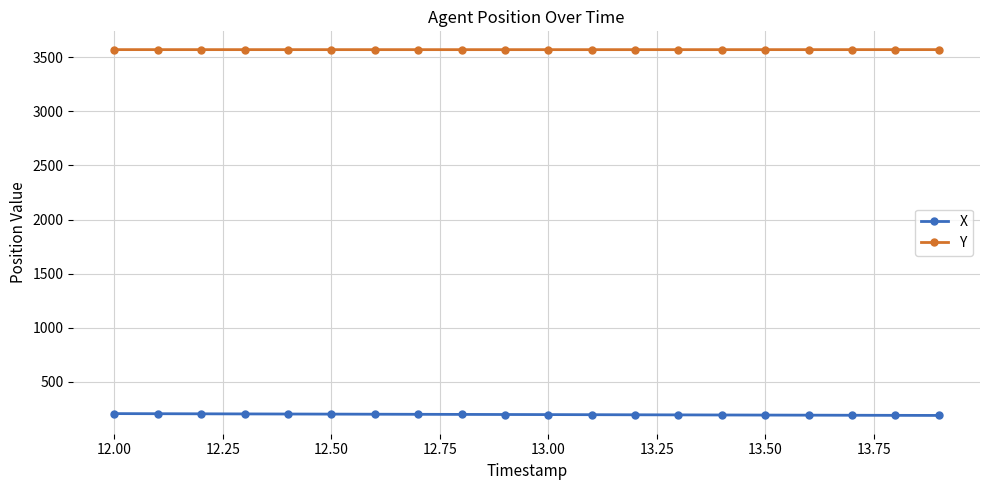

In Y, how many points are lower than both neighbors (excluding endpoints)?

1